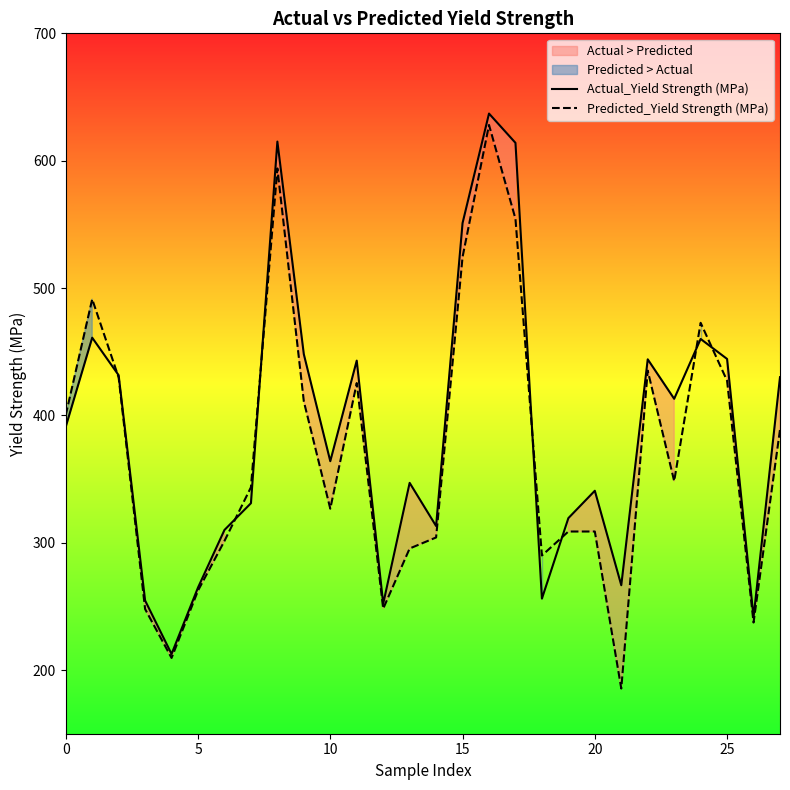

The Actual_Yield Strength (MPa) series shows 551.0 at 15. True or false?

True